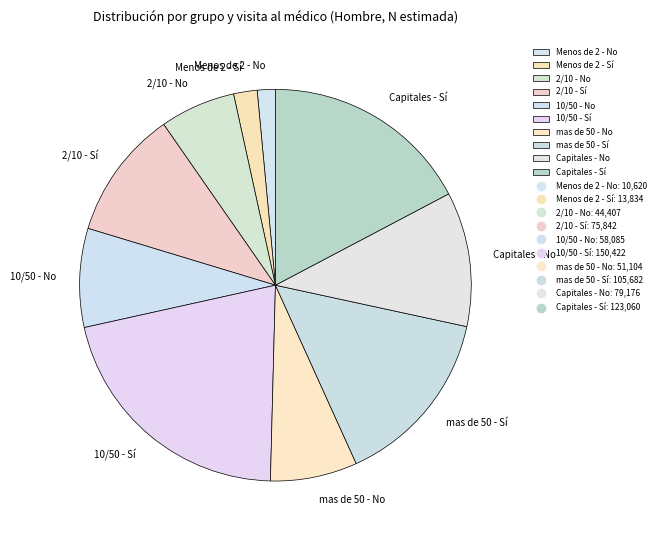

Is there any slice that represents more than half of the pie?

No